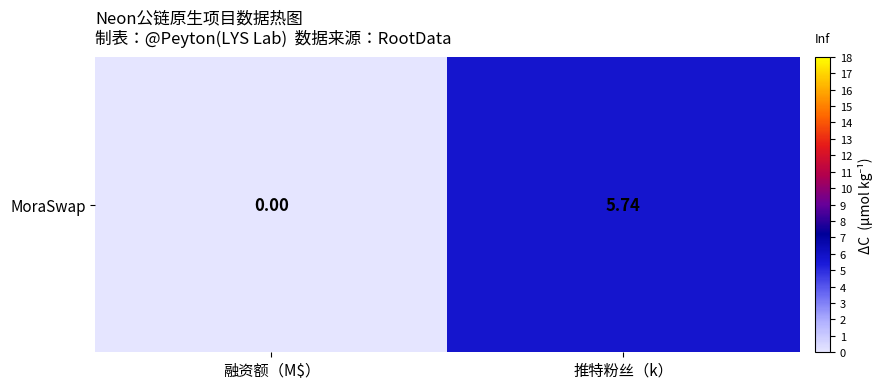

What is the average value?

2.9